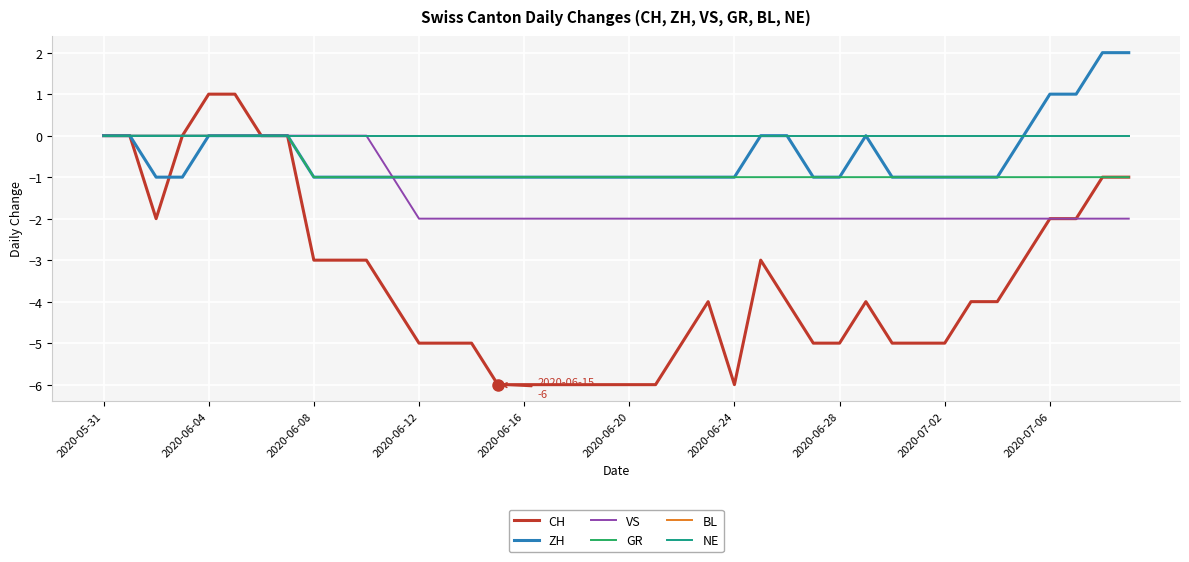

Does the chart display data point markers on the line(s)?

No